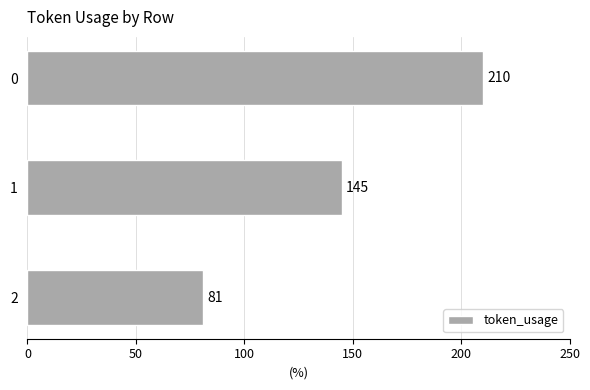

Reading top to bottom, extract all data points from this chart.

210	145	81